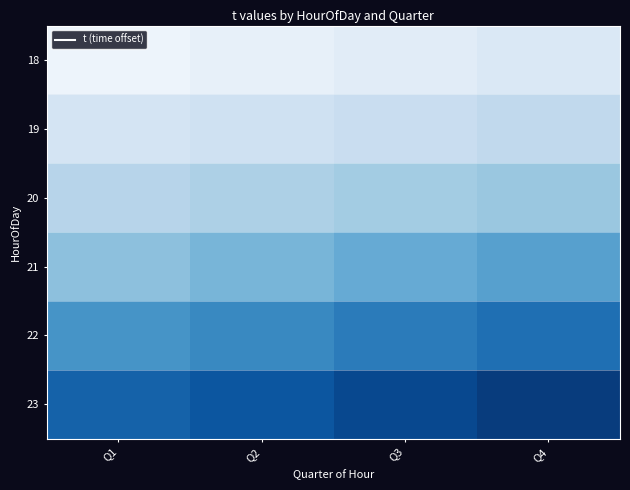

At which category does the chart reach its peak across all series?

Q1